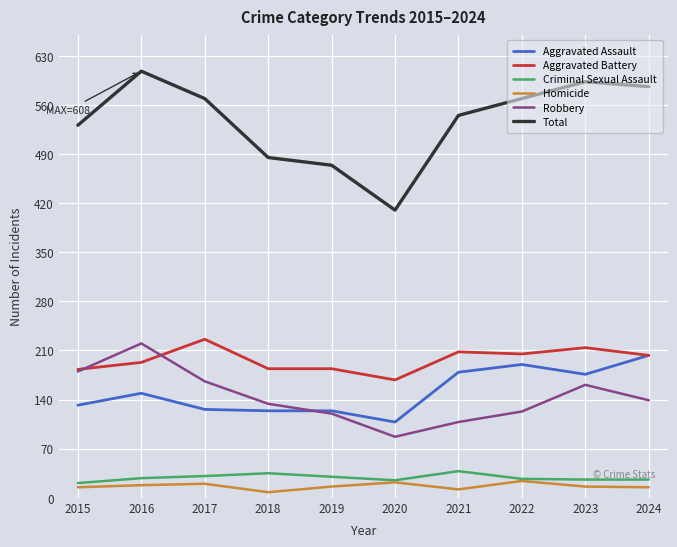

Is it true that Aggravated Battery equals 321 at 2024?

False